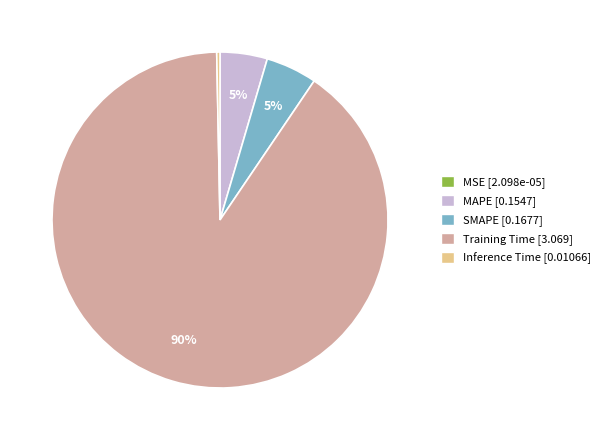

To the nearest percent, what percentage of the pie is SMAPE?

5%